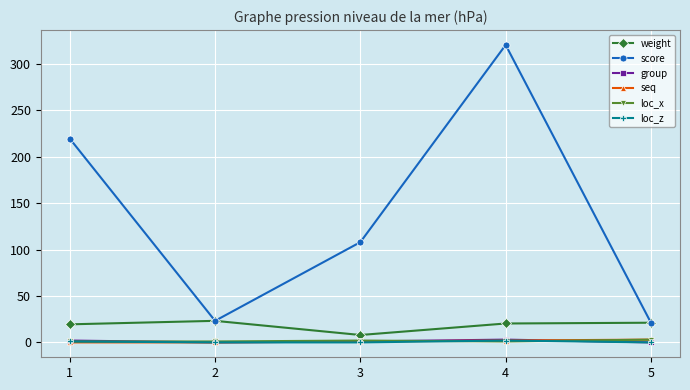

Which series has the largest range (max minus min)?

score